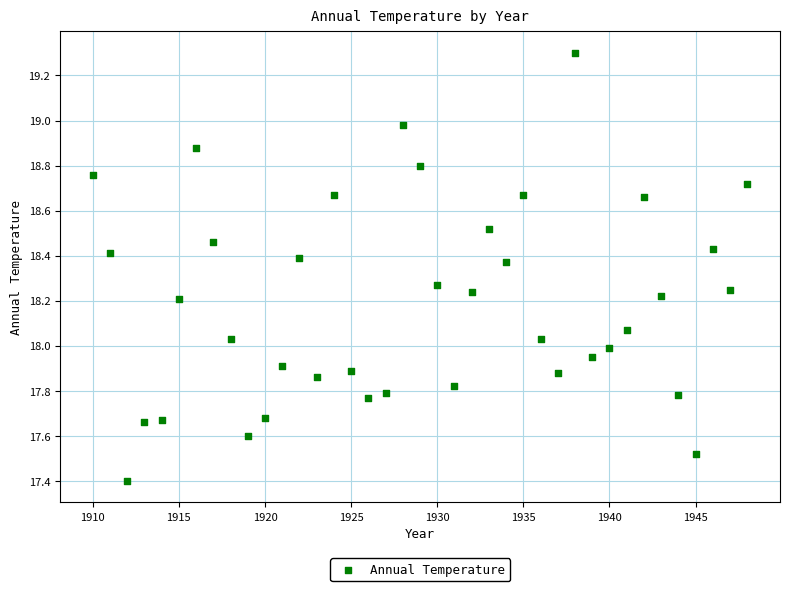

What is the range of Y values (max minus min)?

1.9